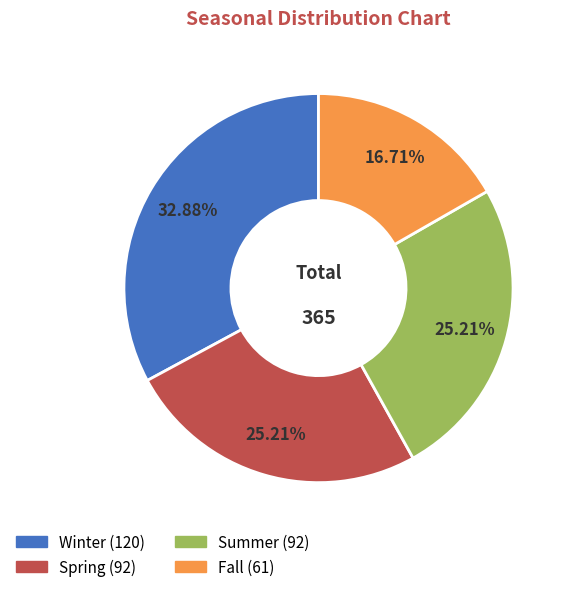

True or false: Fall accounts for 17% of the total.

True